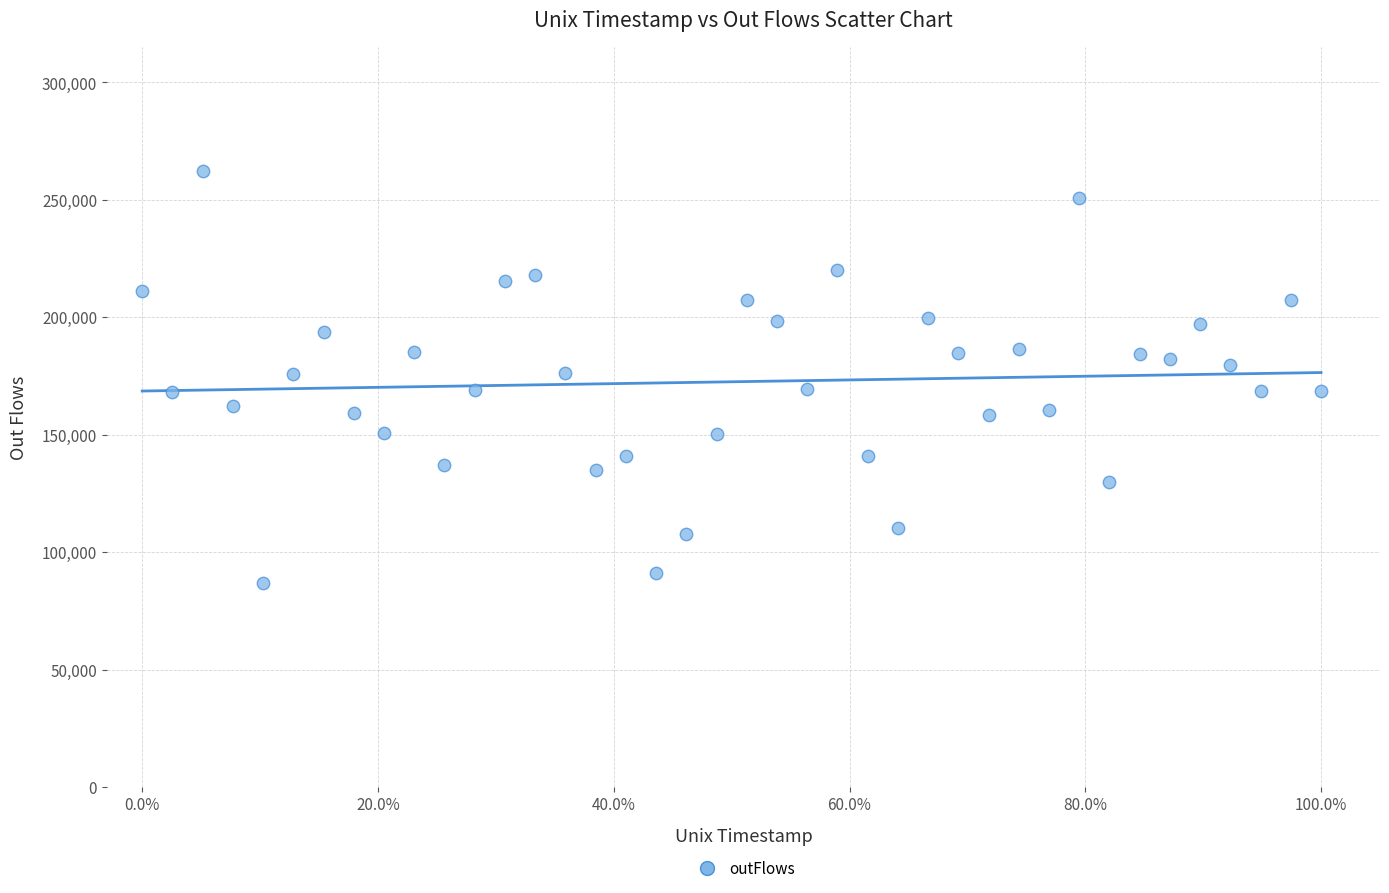

What is the range of X values (max minus min)?

1.0